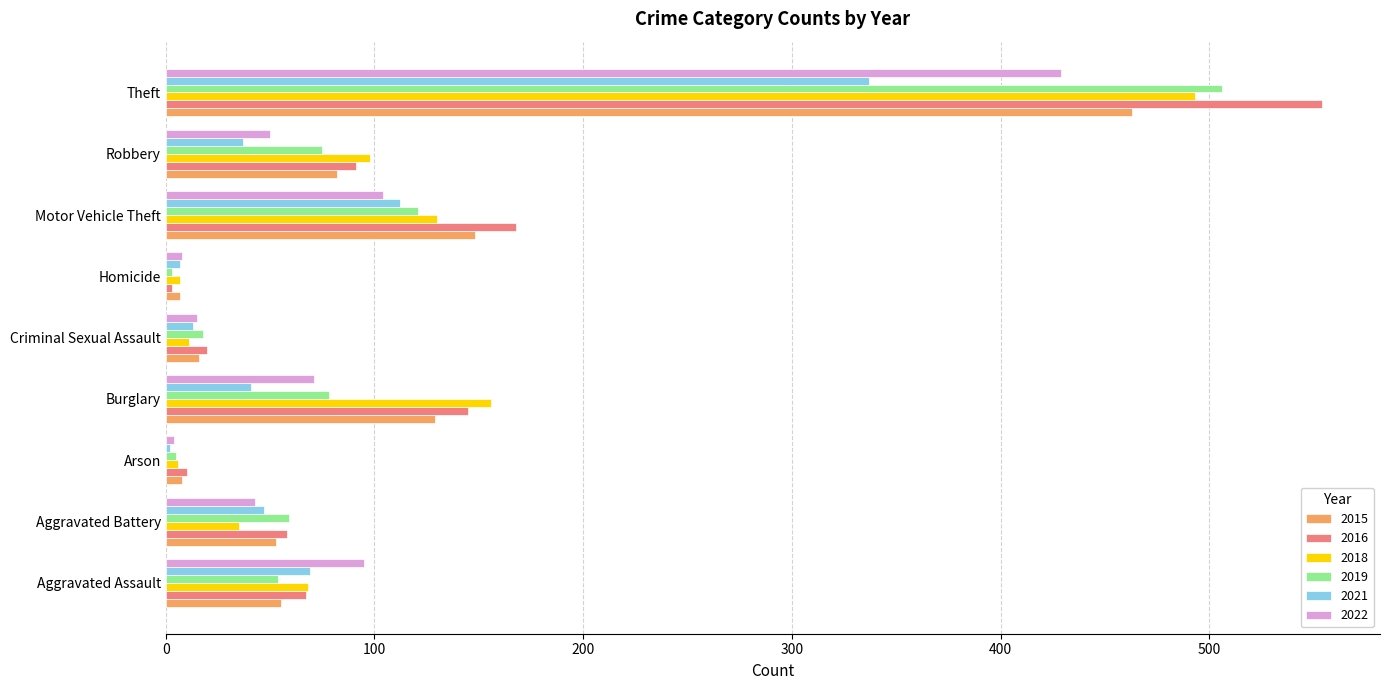

Where is 2019 nearest to the value 254?

Motor Vehicle Theft